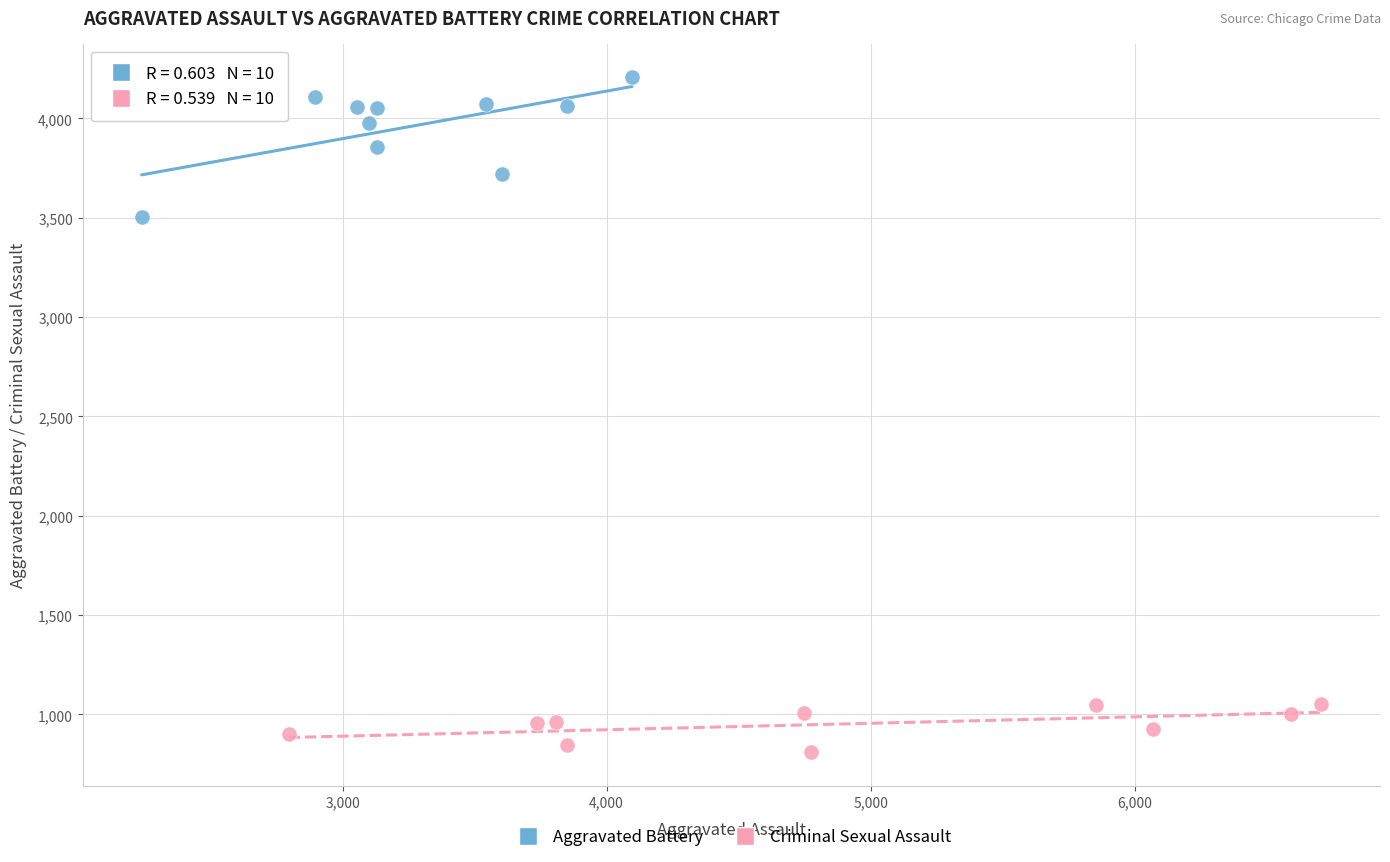

Which series reaches the minimum Y coordinate?

Criminal Sexual Assault